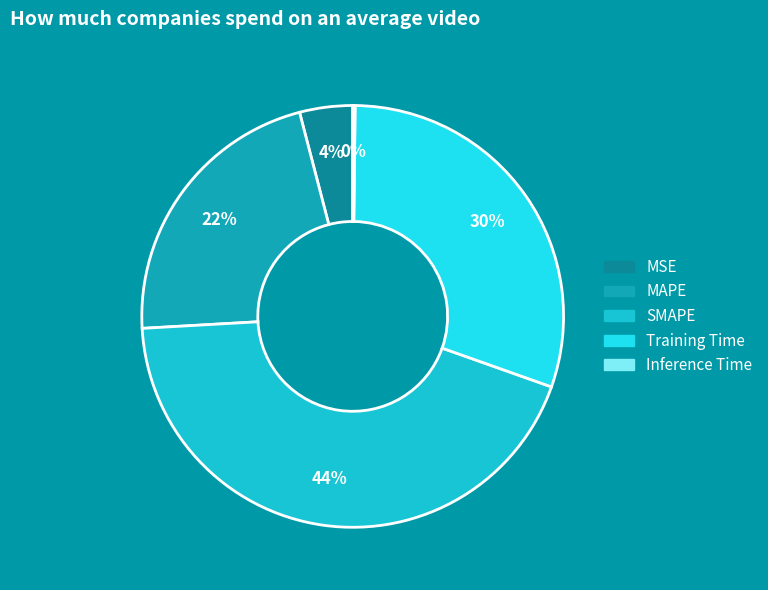

Is there any slice that represents more than half of the pie?

No